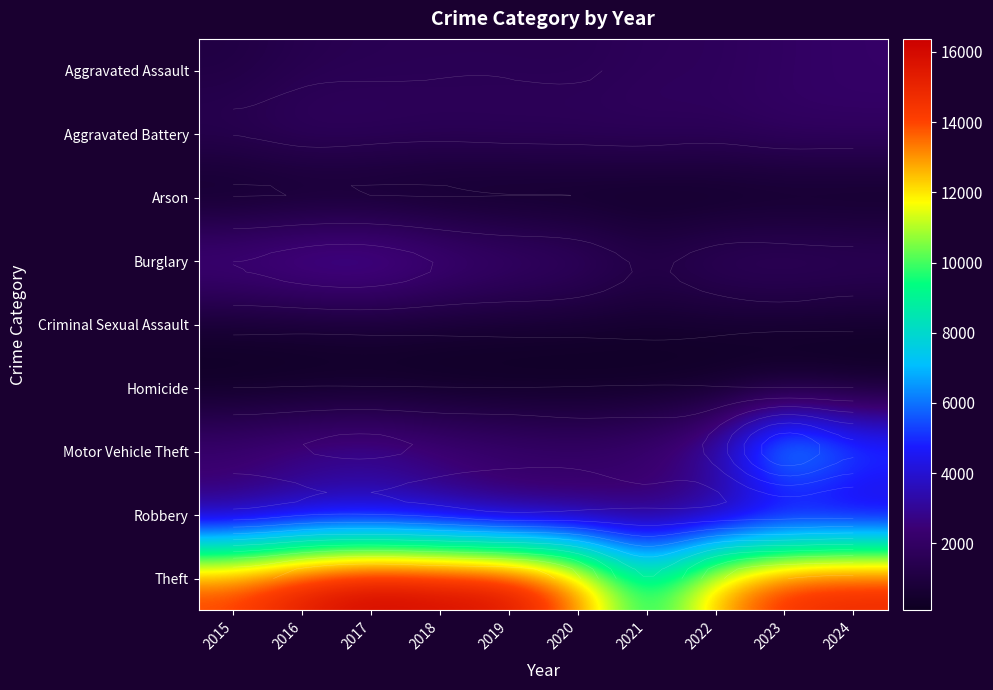

Which has a higher value, 2018 or 2019?

2018